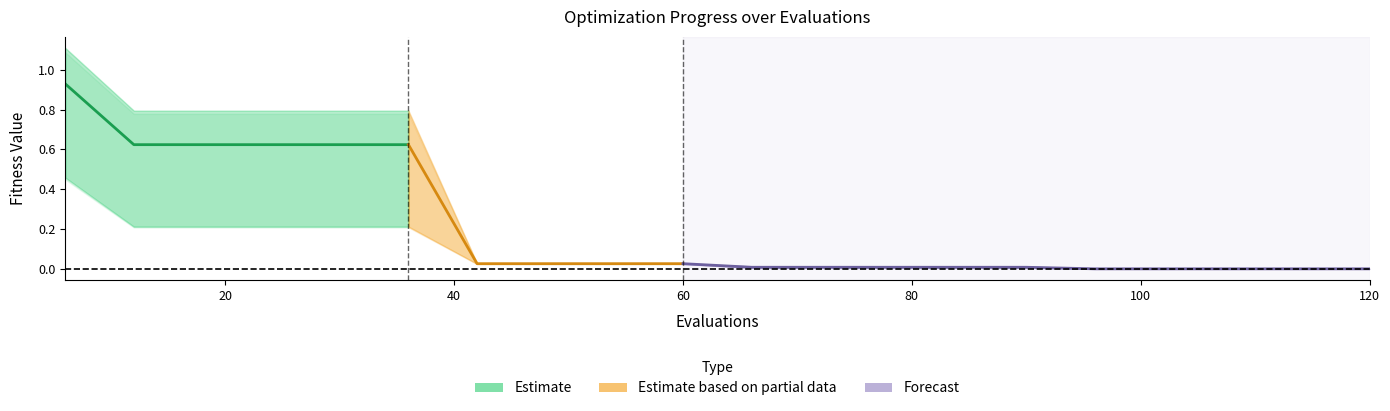

Reading right to left, transcribe all the data shown in this chart.

mean: 120=0.0	114=0.0	108=0.0	102=0.0	96=0.0	90=0.0	84=0.0	78=0.0	72=0.0	66=0.0	60=0.0	54=0.0	48=0.0	42=0.0	36=0.6	30=0.6	24=0.6	18=0.6	12=0.6	6=0.9
best: 120=0.0	114=0.0	108=0.0	102=0.0	96=0.0	90=0.0	84=0.0	78=0.0	72=0.0	66=0.0	60=0.0	54=0.0	48=0.0	42=0.0	36=0.2	30=0.2	24=0.2	18=0.2	12=0.2	6=0.5
worst: 120=0.0	114=0.0	108=0.0	102=0.0	96=0.0	90=0.0	84=0.0	78=0.0	72=0.0	66=0.0	60=0.0	54=0.0	48=0.0	42=0.0	36=0.8	30=0.8	24=0.8	18=0.8	12=0.8	6=1.1